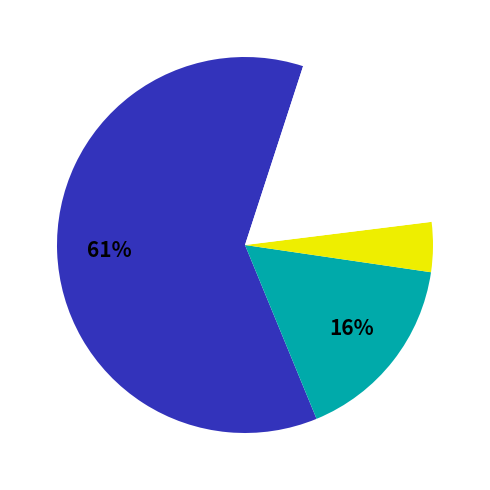

Count the number of slices in the pie.

4